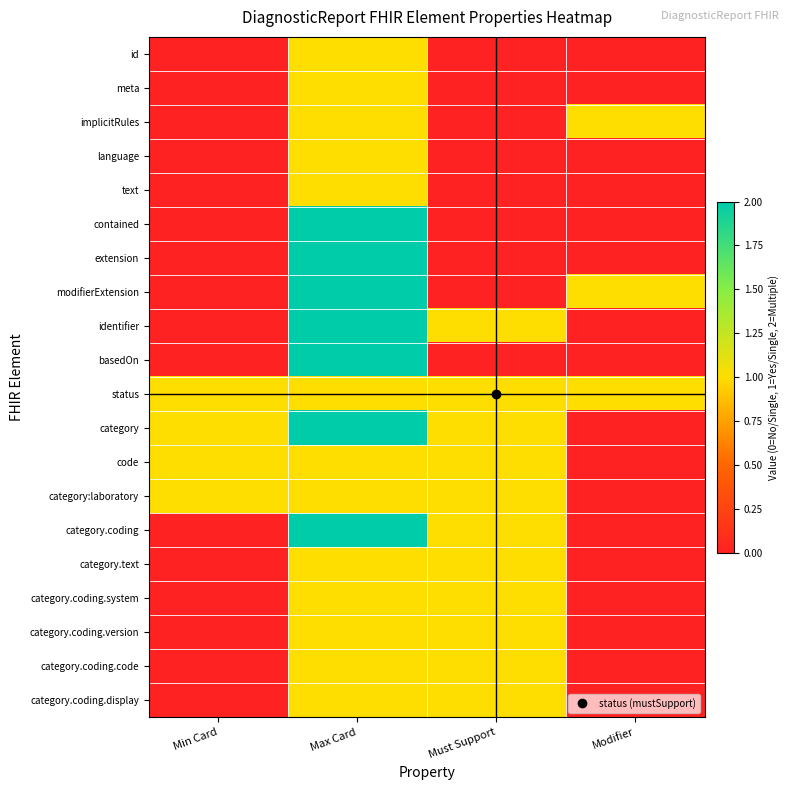

What is the spread (max minus min) of values at Must Support?

1